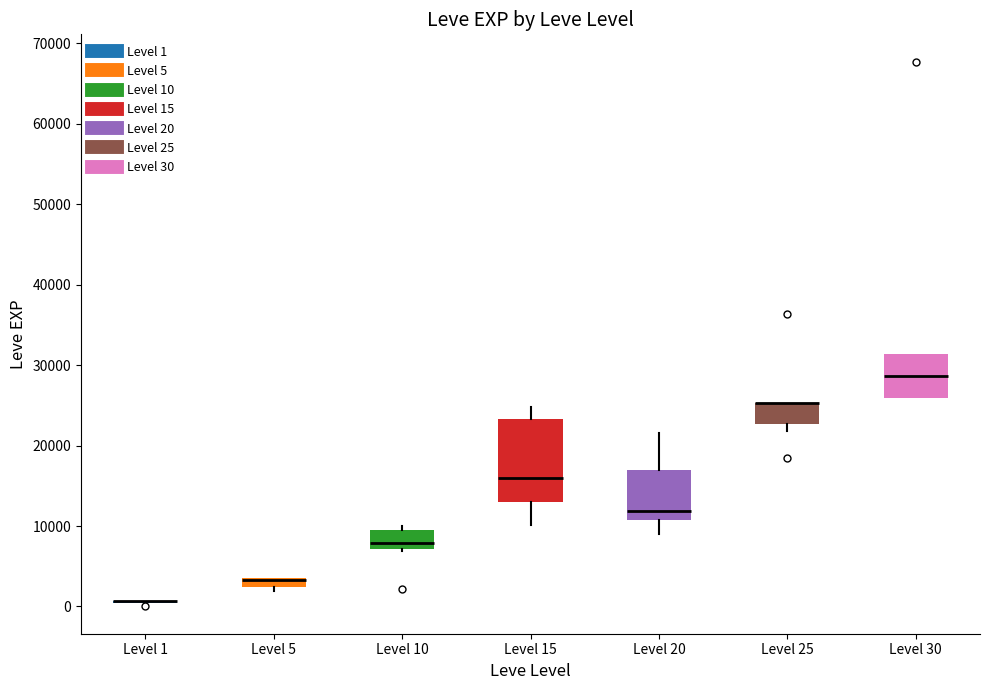

Comparing the boxes themselves (not the whiskers), which one is the tallest?

Level 15